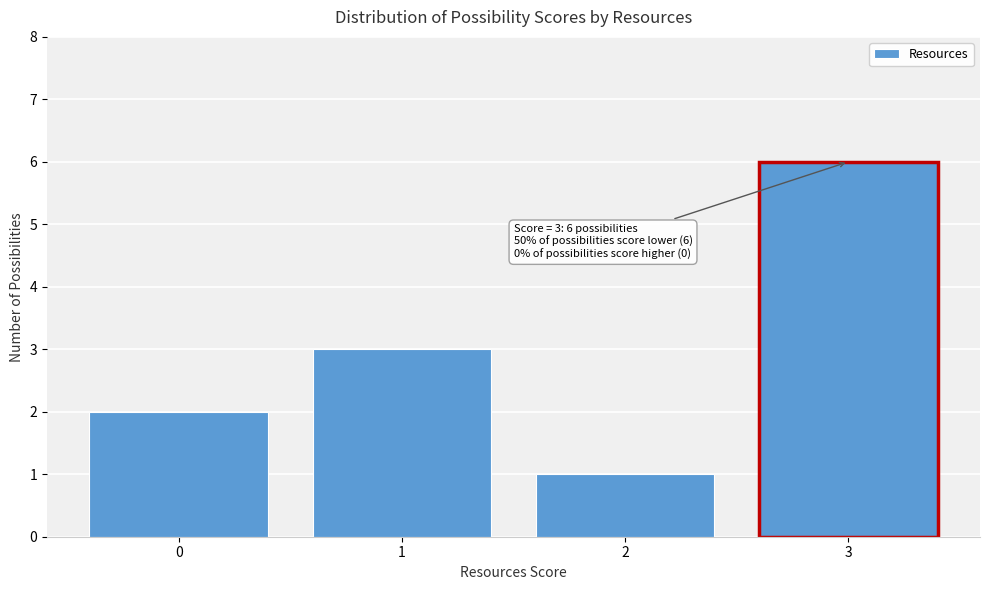

Which range on the x-axis has the tallest bar?

2.5 to 3.5